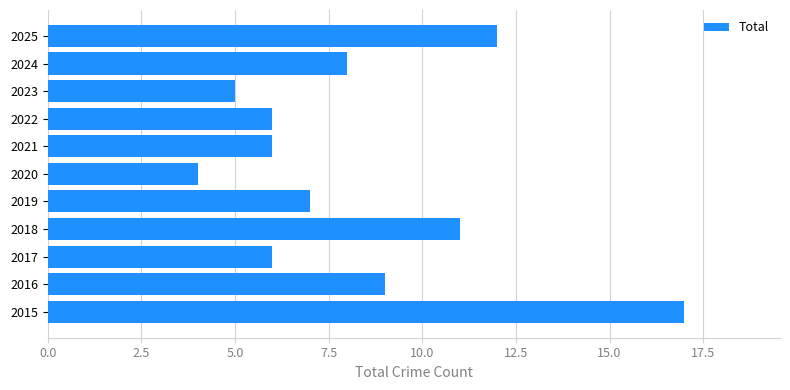

Approximately how many times larger is the value at 2022 compared to 2023?

1.2